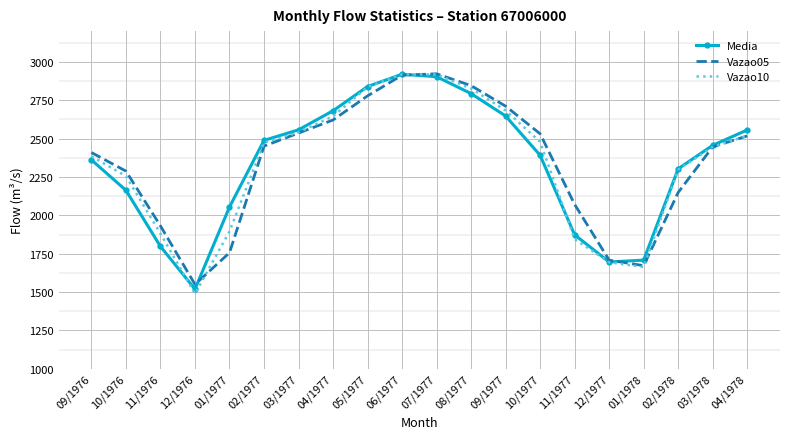

The Media series shows 1230 at 11/1977. True or false?

False